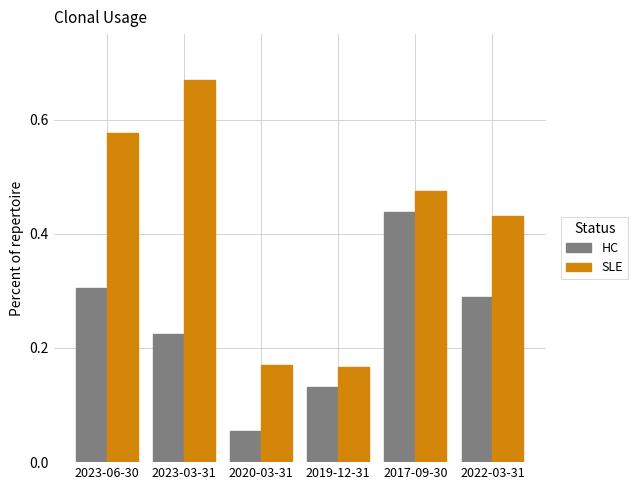

Which label corresponds to the largest value in the chart?

2023-03-31